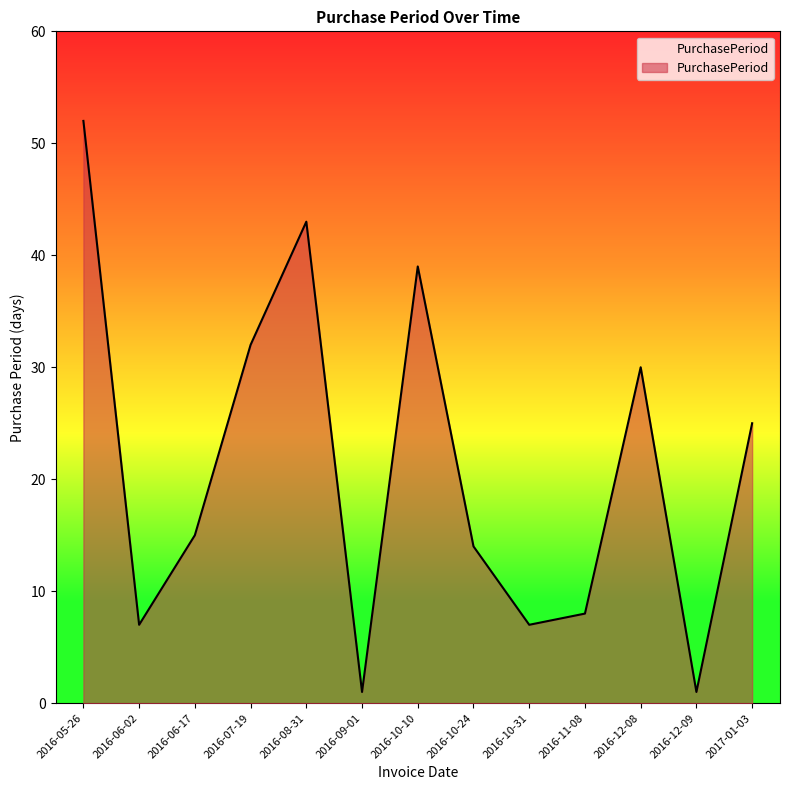

What is the sum of the values at 2016-10-24 and 2016-08-31?

57